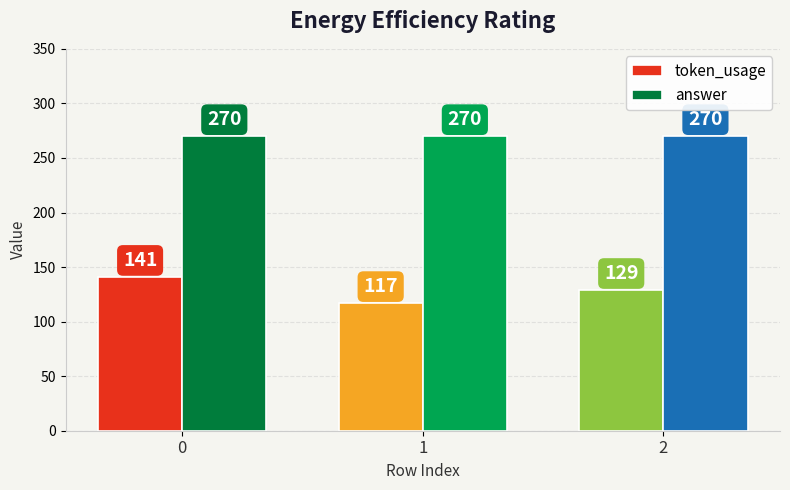

True or false: token_usage has a value of 228 at 0.

False